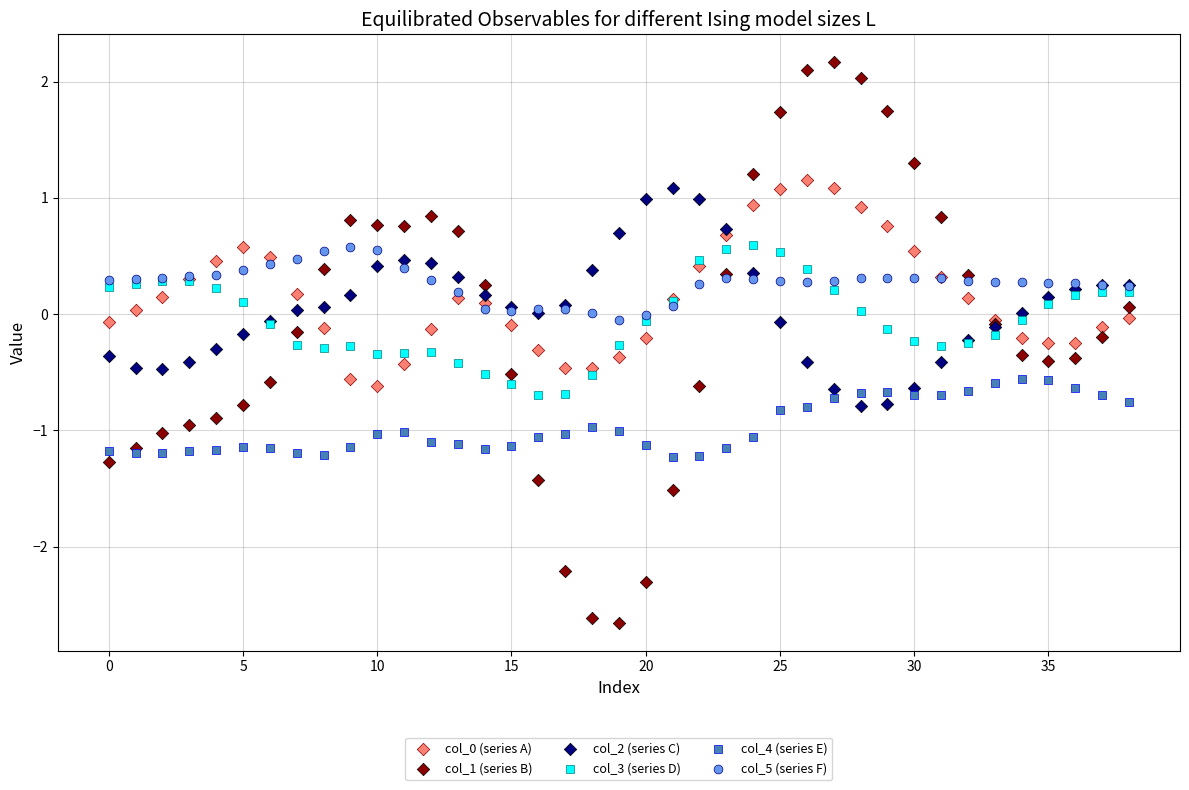

Which series reaches the maximum Y coordinate?

col_1 (series B)